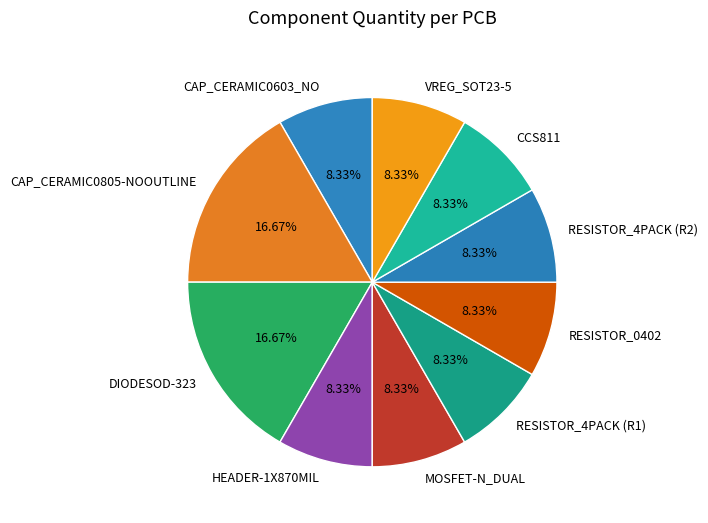

How much of the chart is everything except MOSFET-N_DUAL?

91.7%